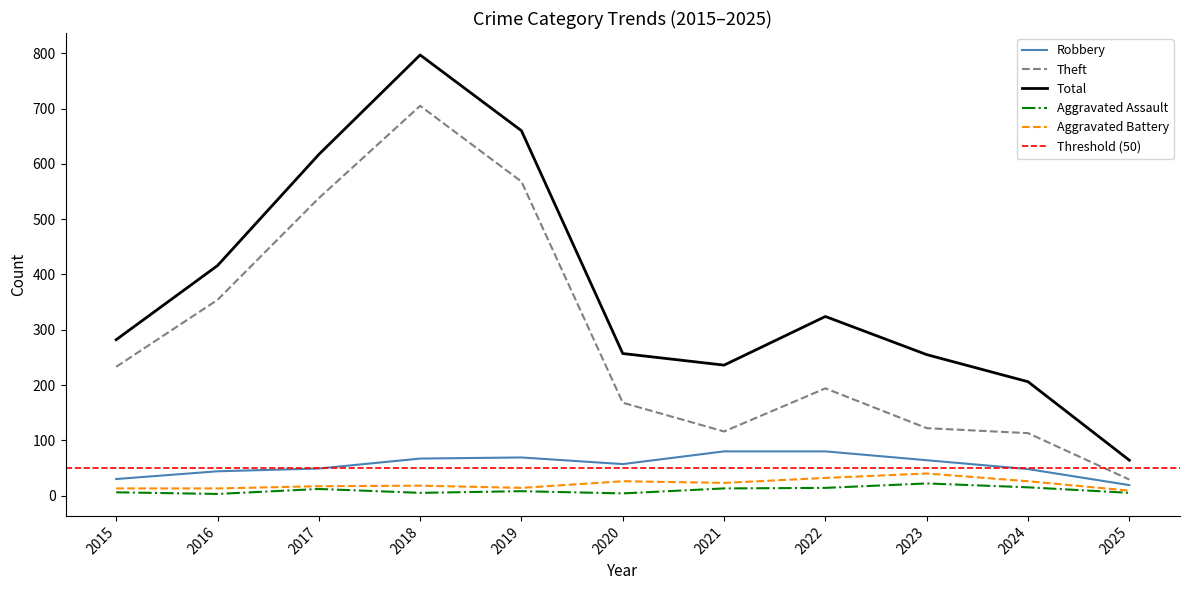

True or false: Aggravated Battery and Total intersect in this chart.

False